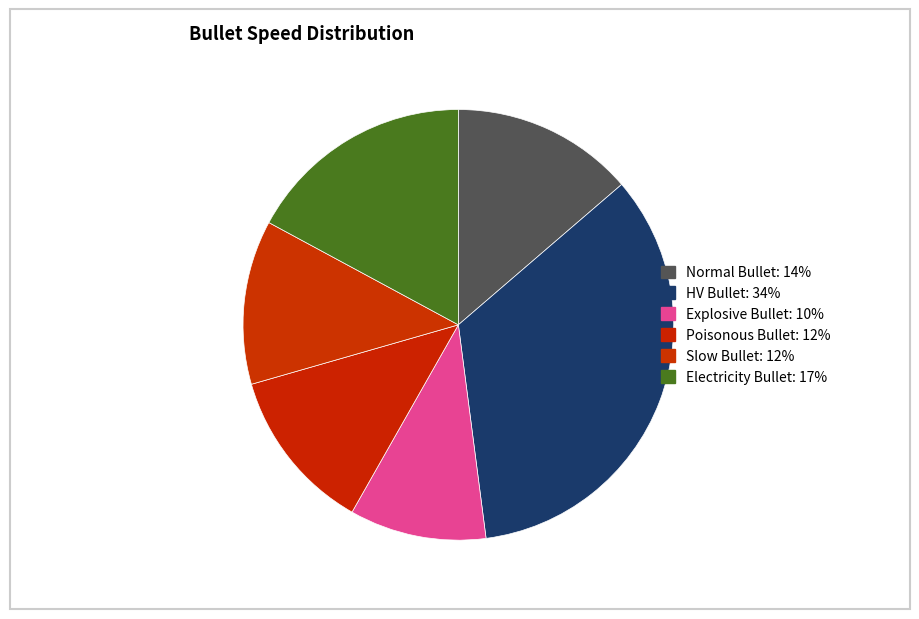

To the nearest percent, what is the difference between the largest and smallest slice percentages?

24%